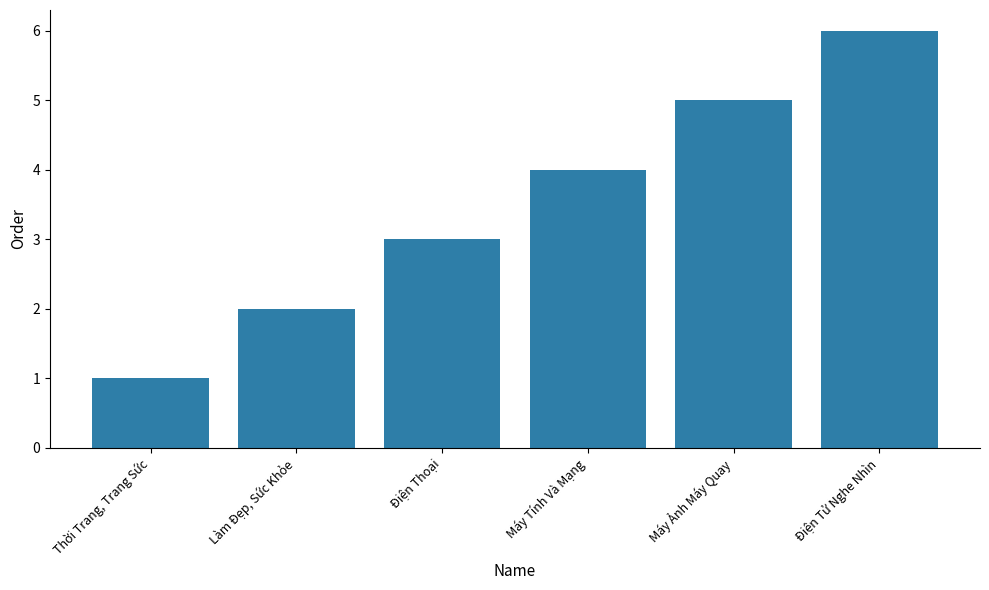

What is the smallest value displayed?

1